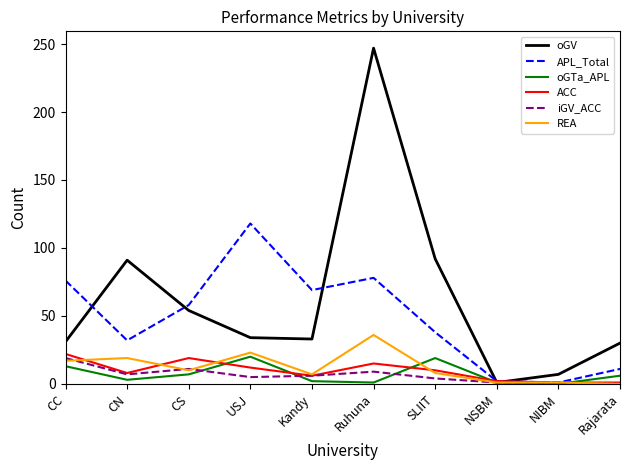

Which series ends up on top after the final intersection of ACC and oGTa_APL?

oGTa_APL